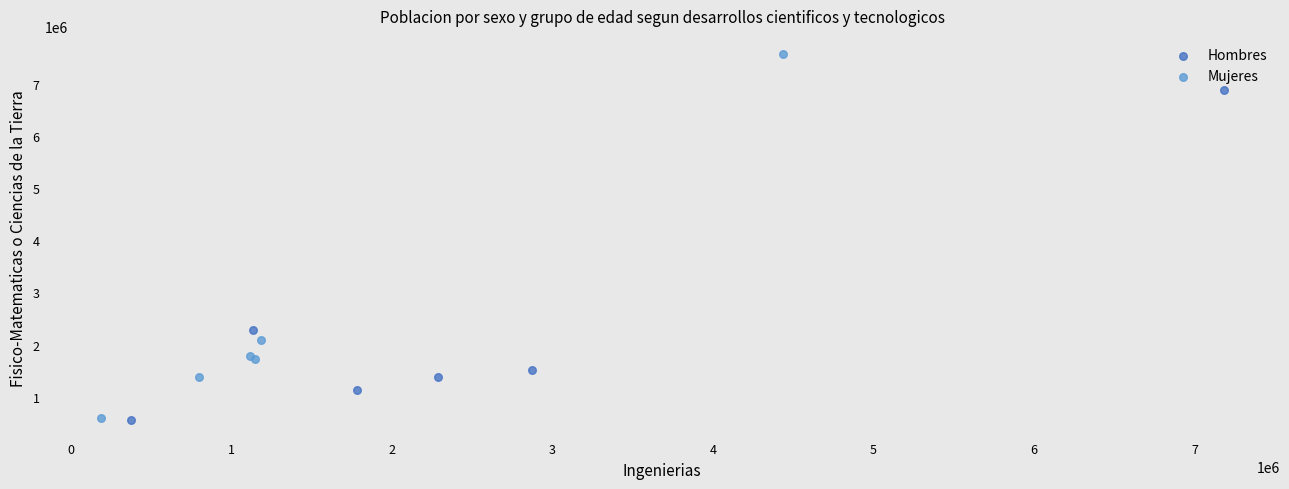

Which series contains the highest Y value?

Mujeres